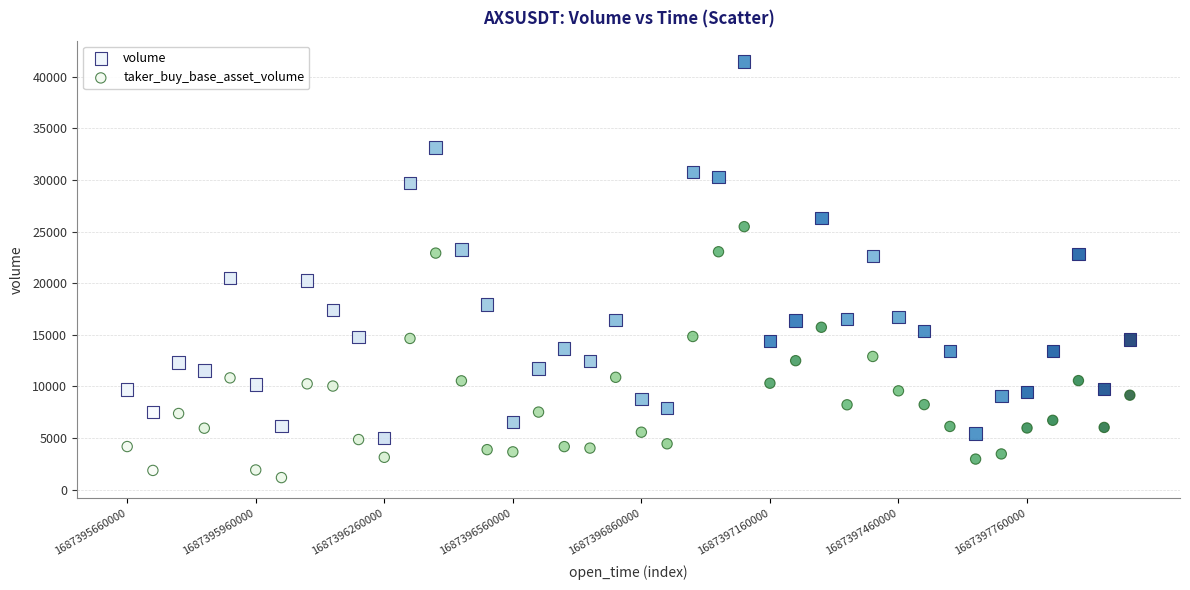

Across all data points, what is the range of Y values (max minus min)?

40274